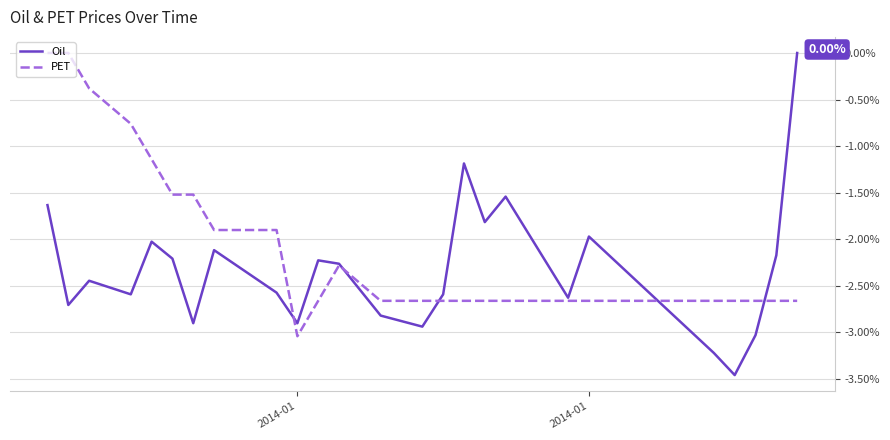

Count the number of categories in the chart.

25